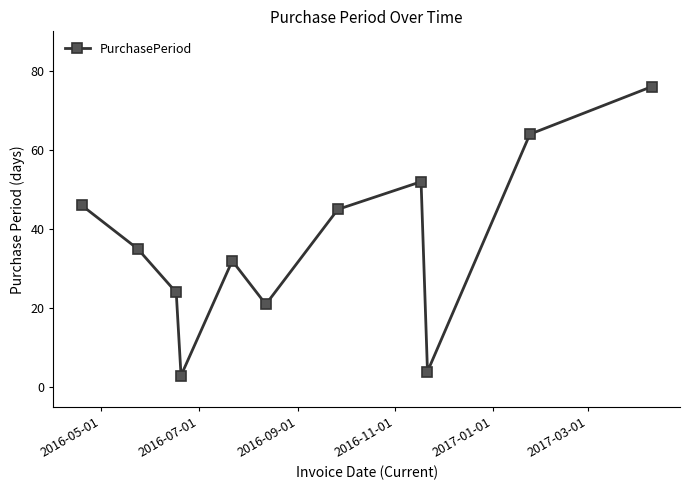

What is the greatest value displayed?

76